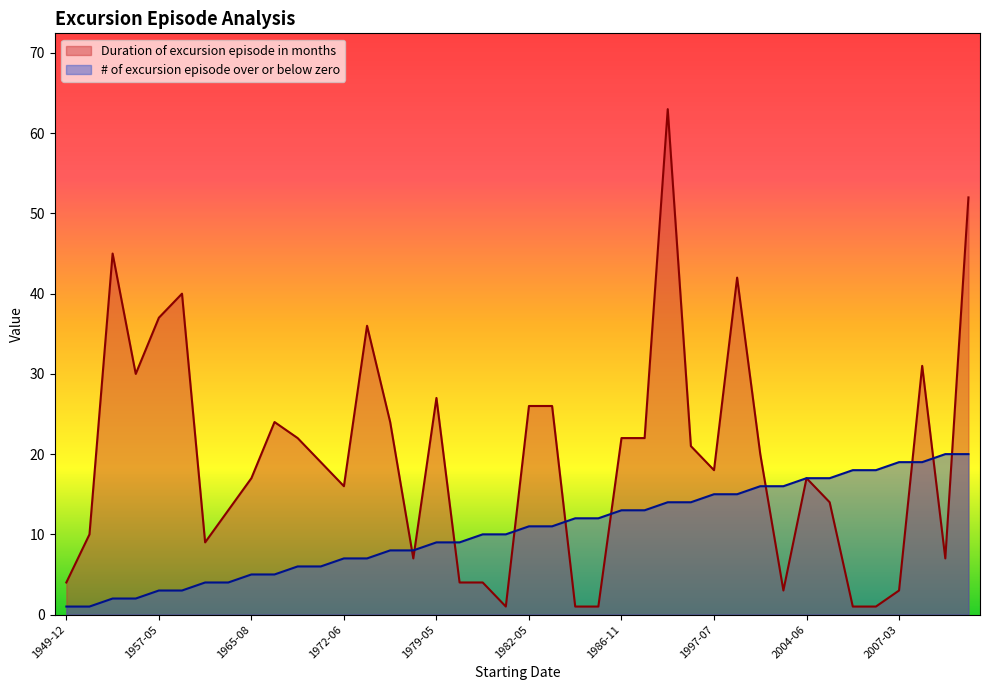

List the series in order of their overall mean, highest first.

Duration of excursion episode in months, # of excursion episode over or below zero